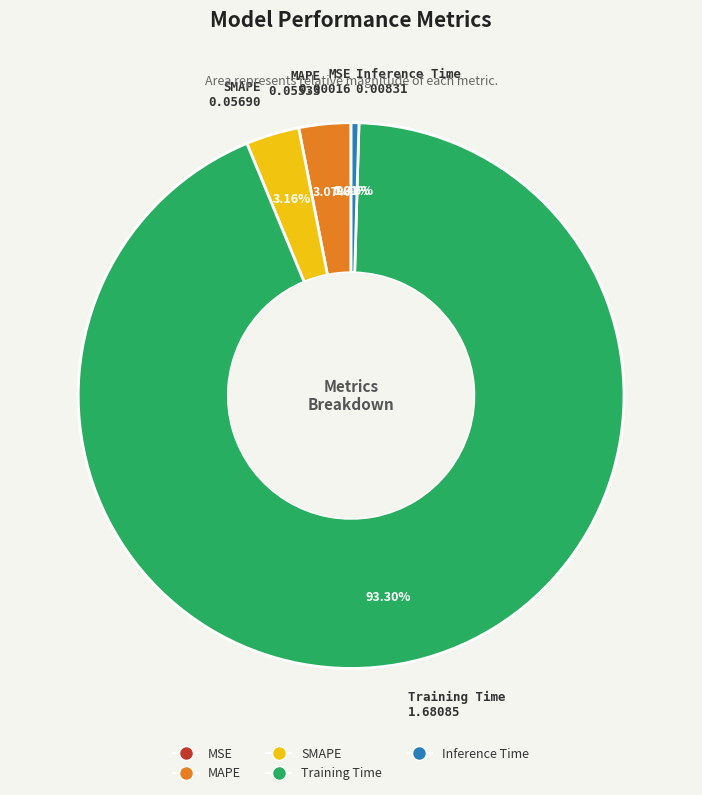

Which slice represents more than half of the pie?

Training Time